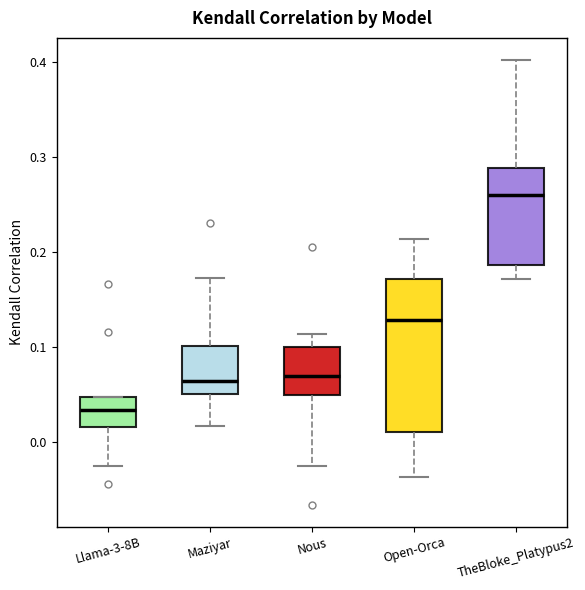

Comparing the boxes themselves (not the whiskers), which one is the tallest?

Open-Orca